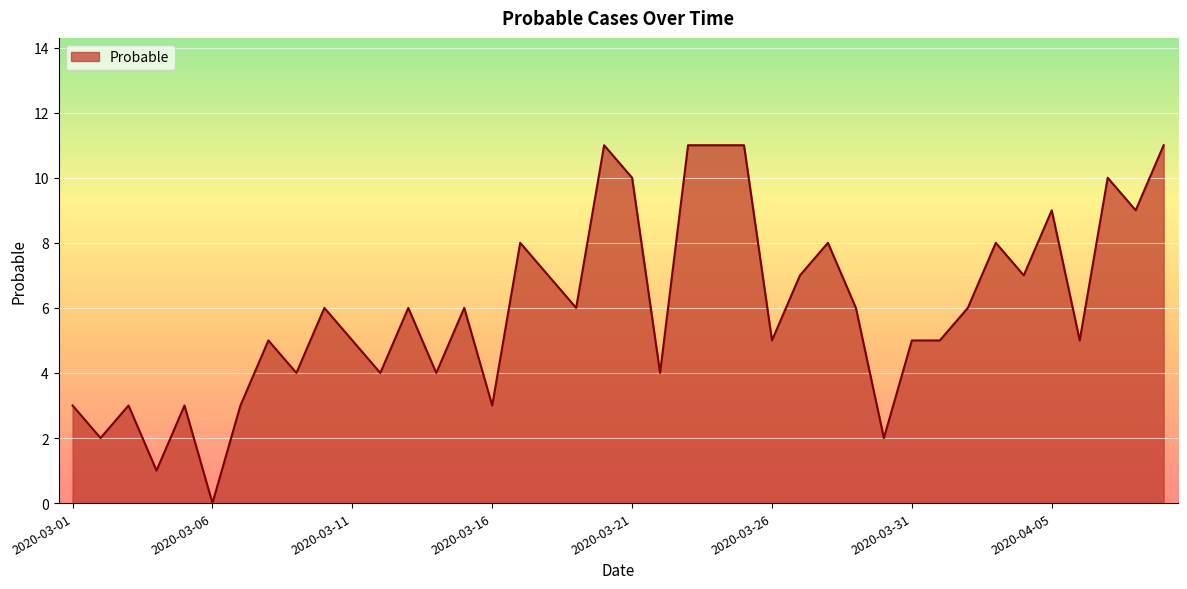

Count the number of data series in this chart.

1